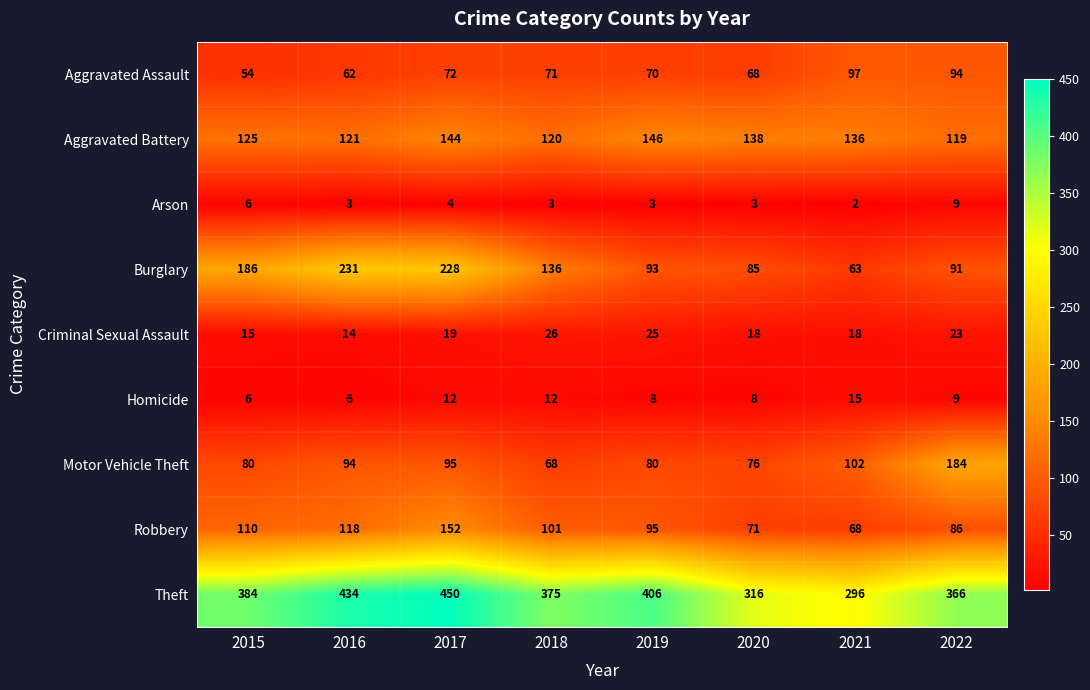

What is the greatest value displayed?

450